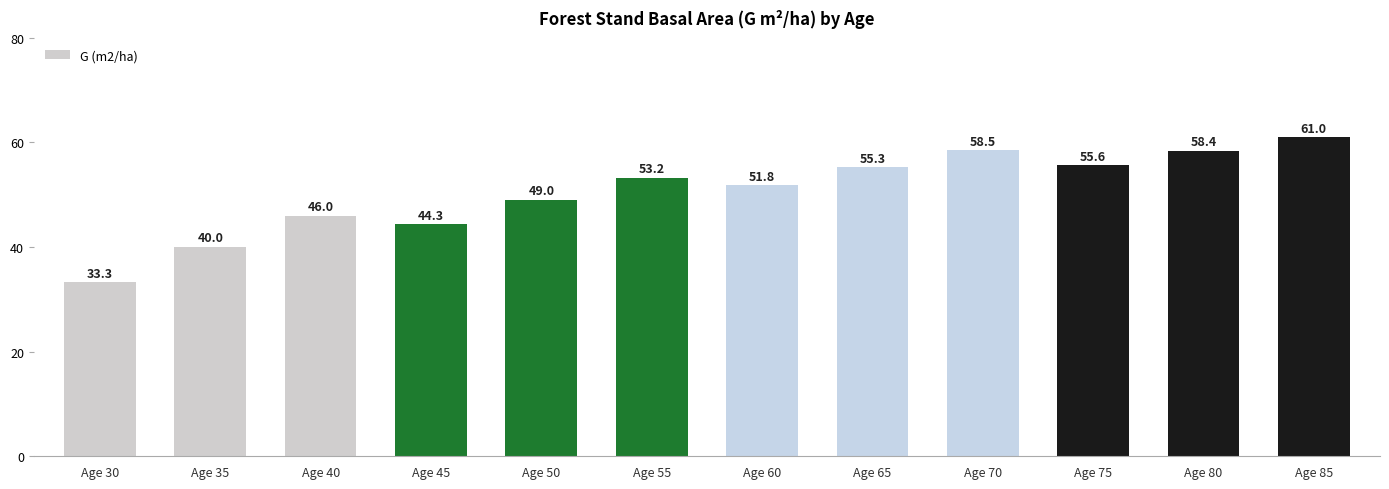

What is the difference between the second highest and second lowest values?

18.4